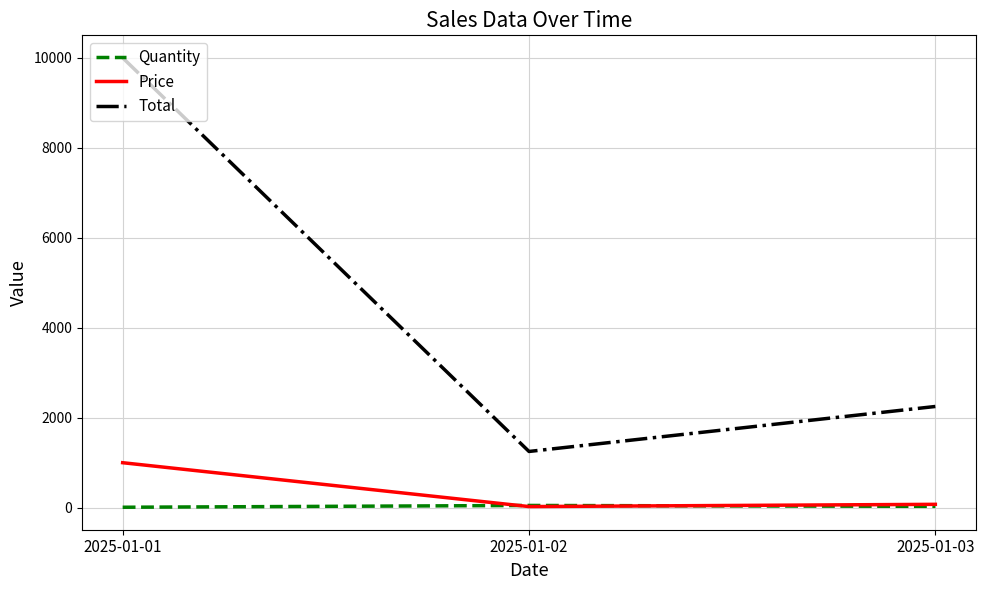

Count the number of data series in this chart.

3